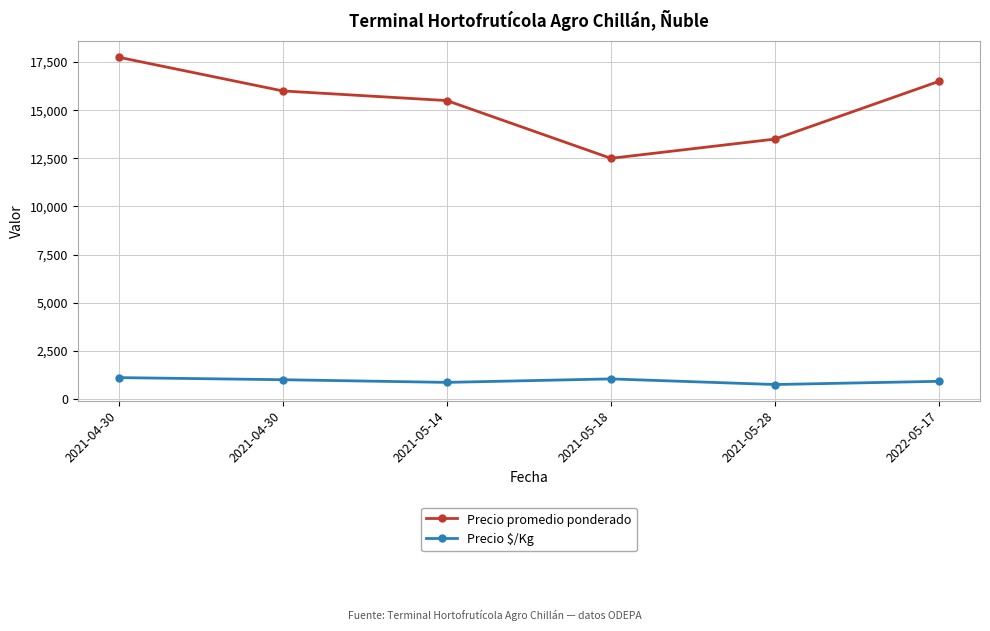

What is the value of the Precio $/Kg point at the 1st from the left?

1109